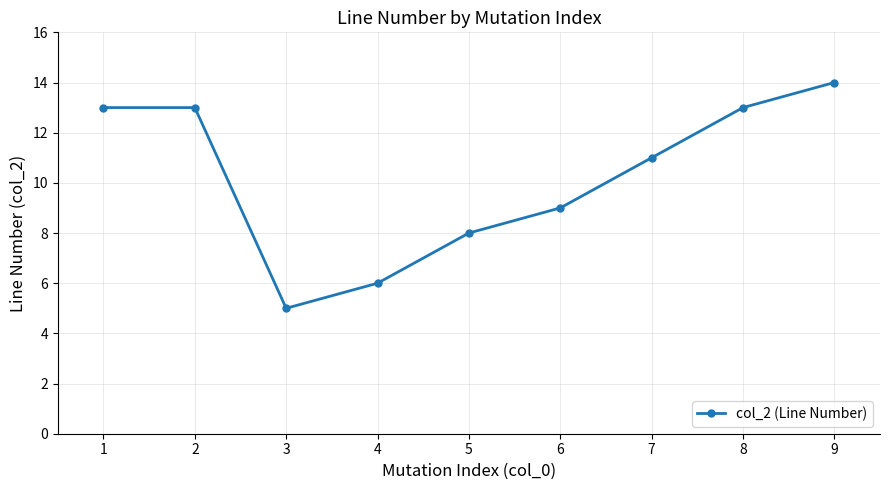

How many categories are shown in the chart?

9